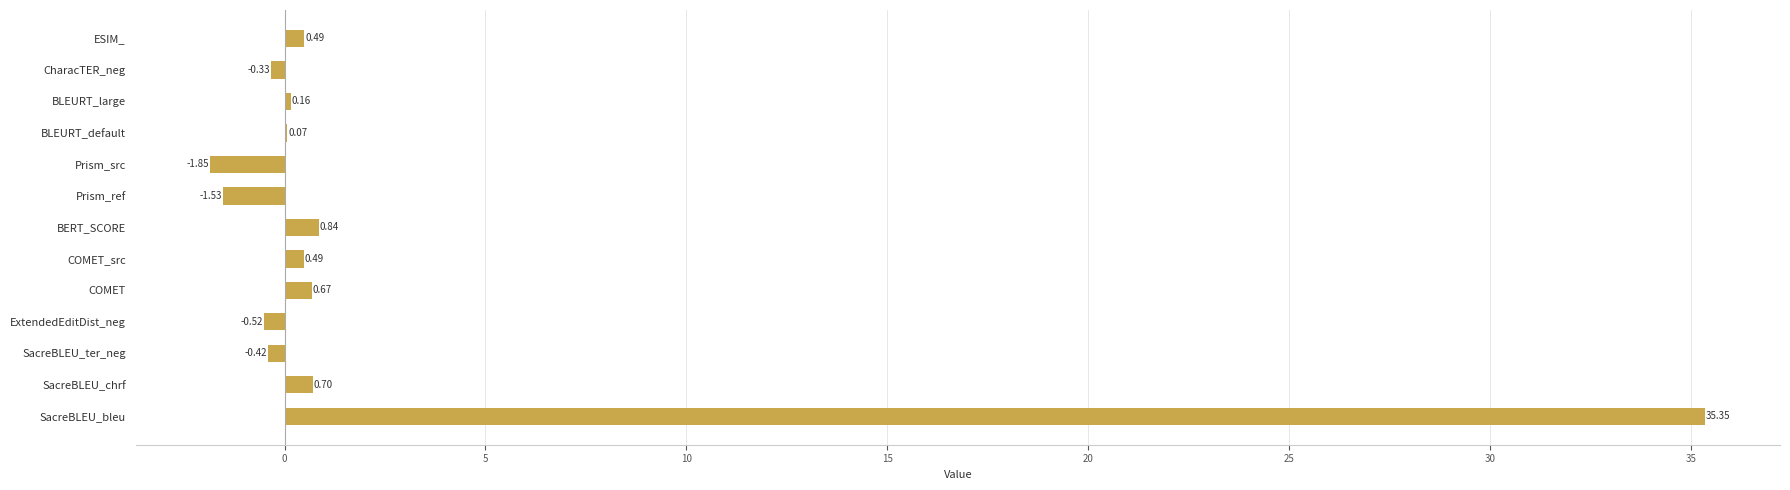

What is the average value?

2.6